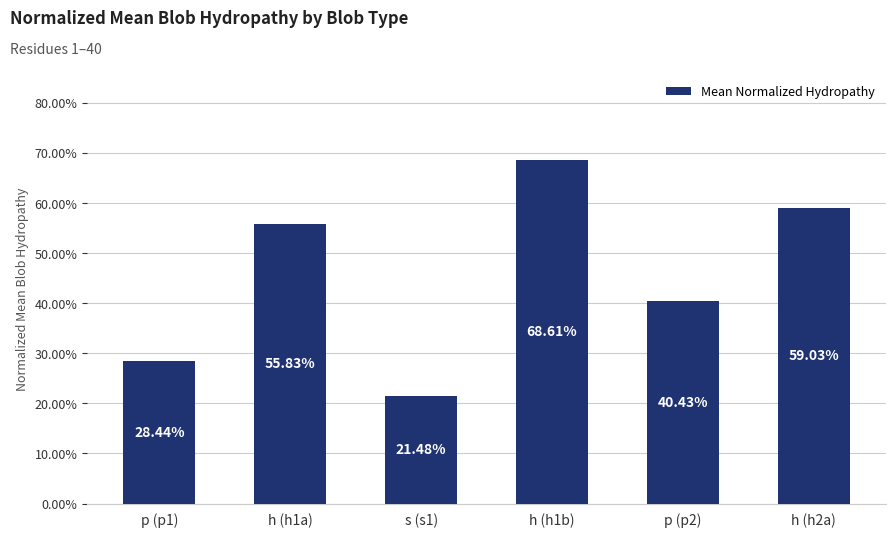

Rank the categories by value from lowest to highest.

s (s1), p (p1), p (p2), h (h1a), h (h2a), h (h1b)